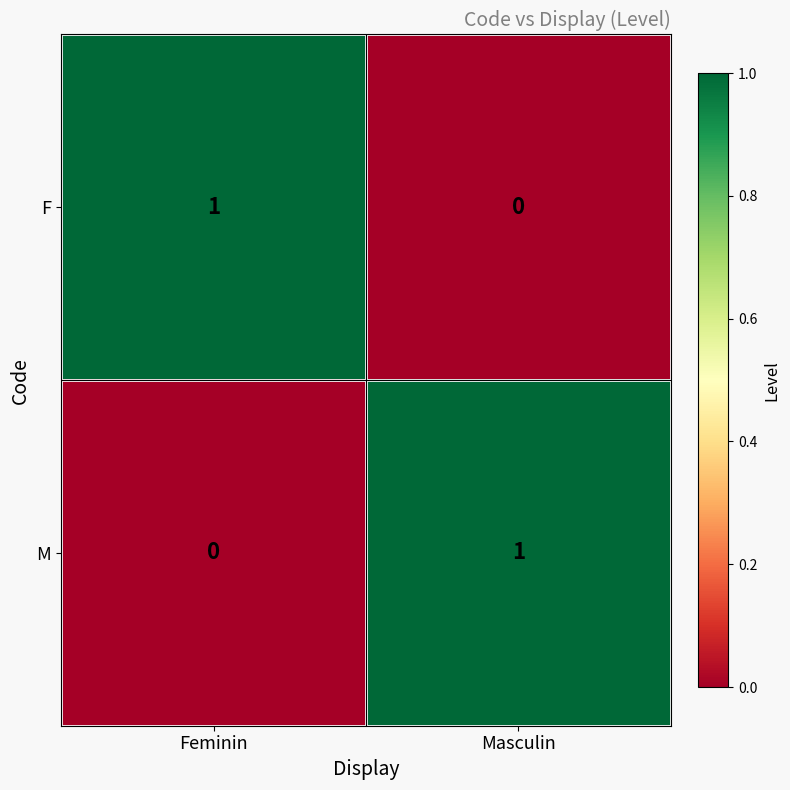

At how many categories does at least one series exceed 0?

2